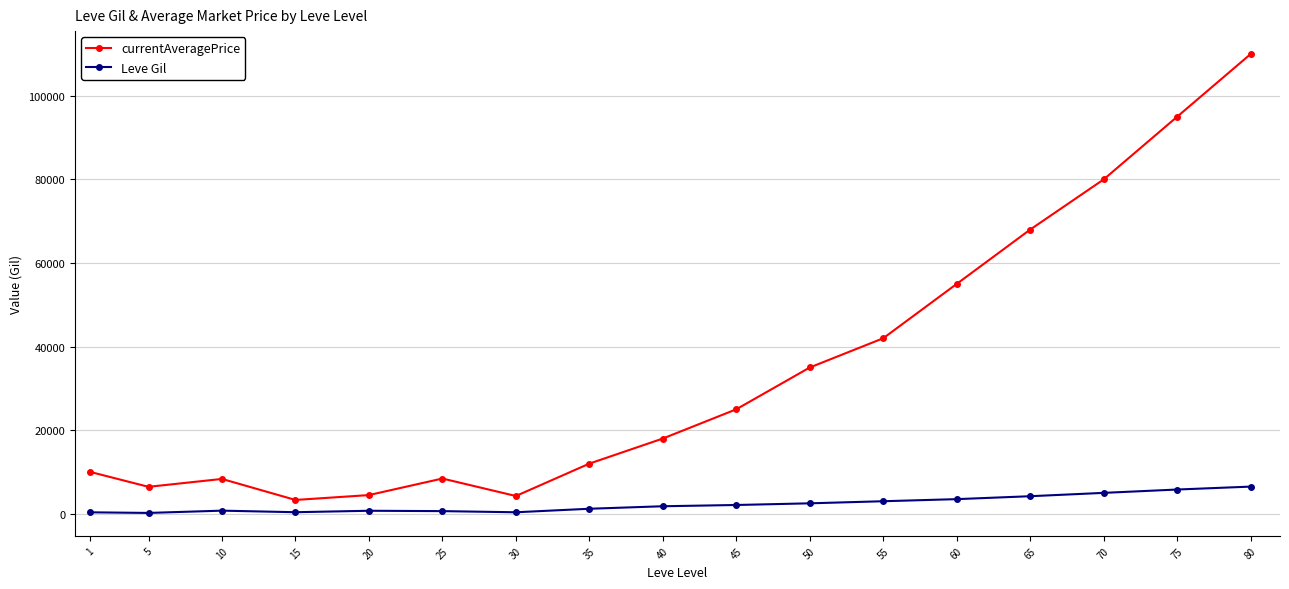

Which series changed the most between 15 and 50?

currentAveragePrice